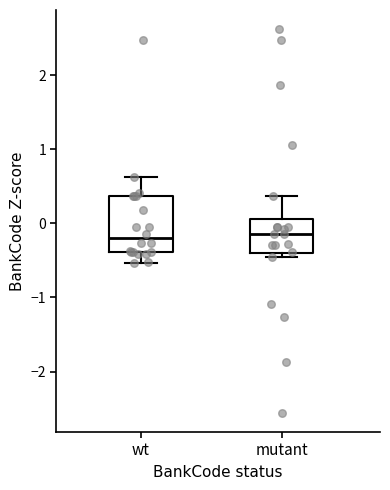

Comparing the boxes themselves (not the whiskers), which one is the tallest?

wt